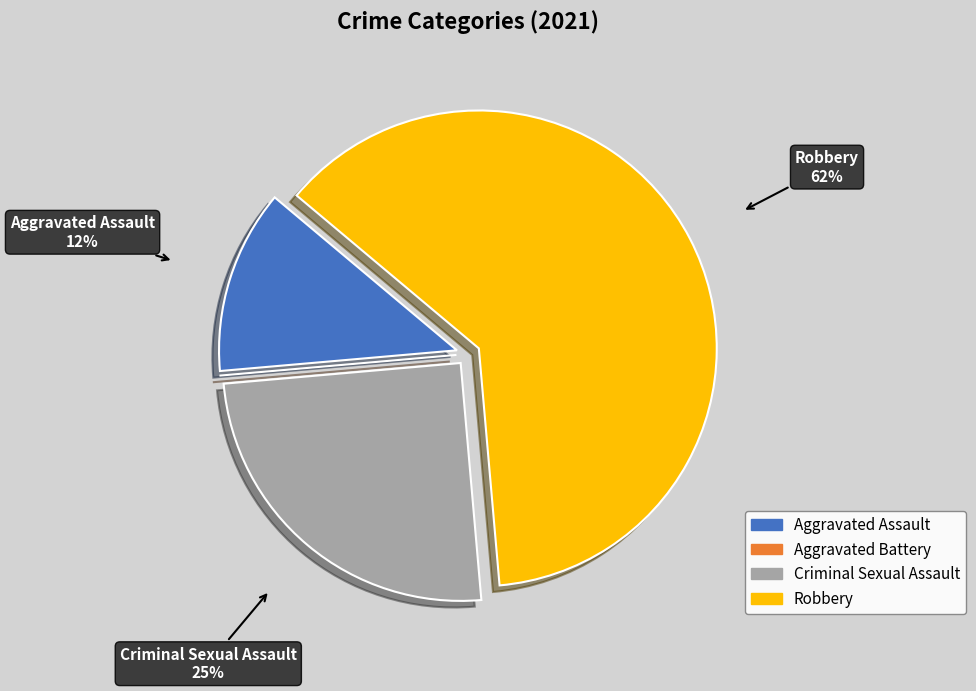

What is the largest slice in the pie chart?

Robbery